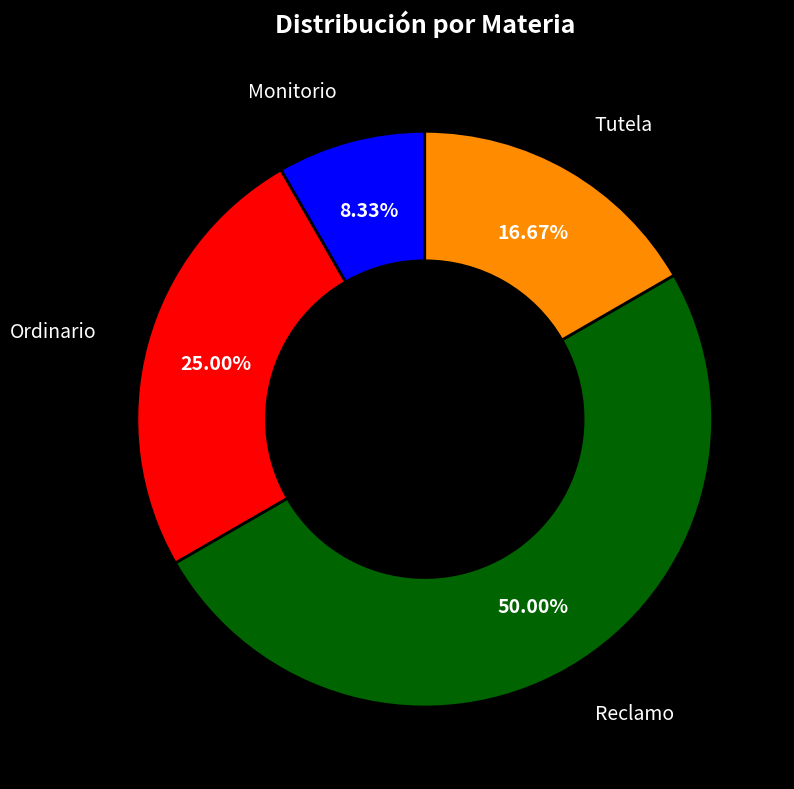

Which slice is the largest?

Reclamo